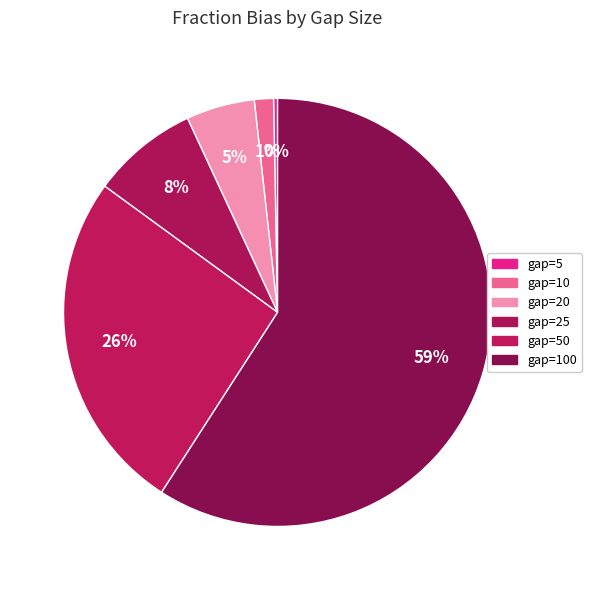

Which category accounts for the majority?

gap=100